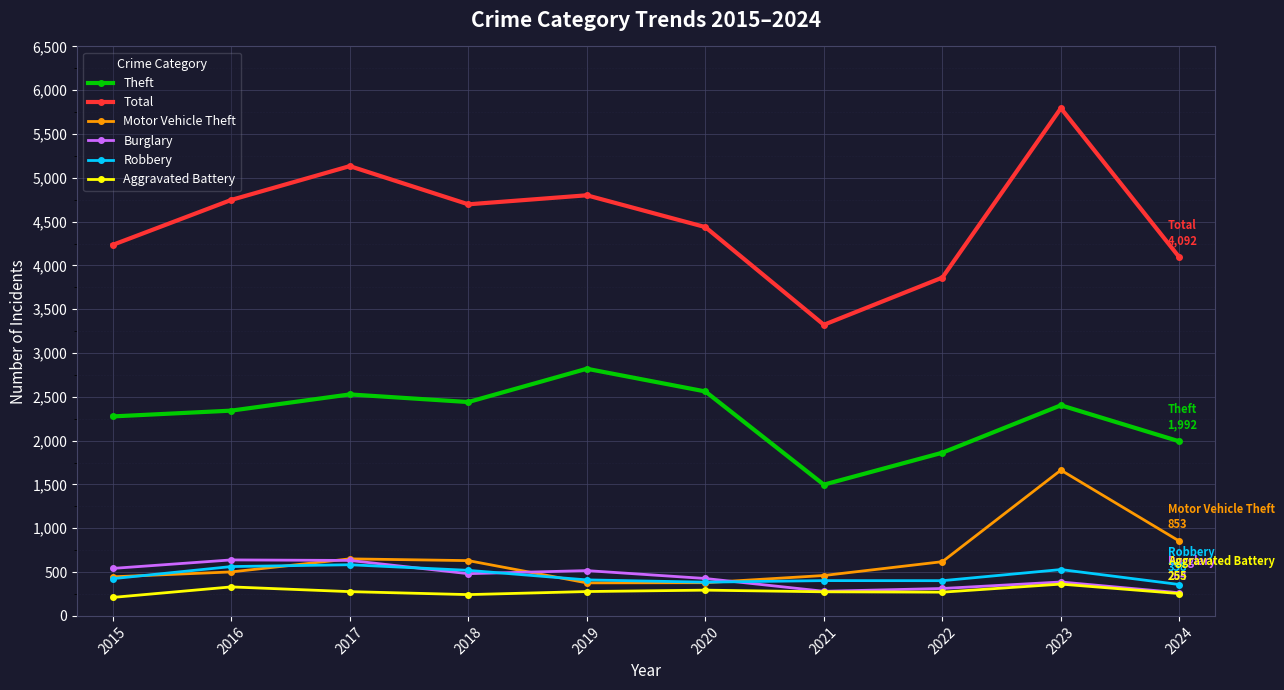

Does the chart display data point markers on the line(s)?

Yes